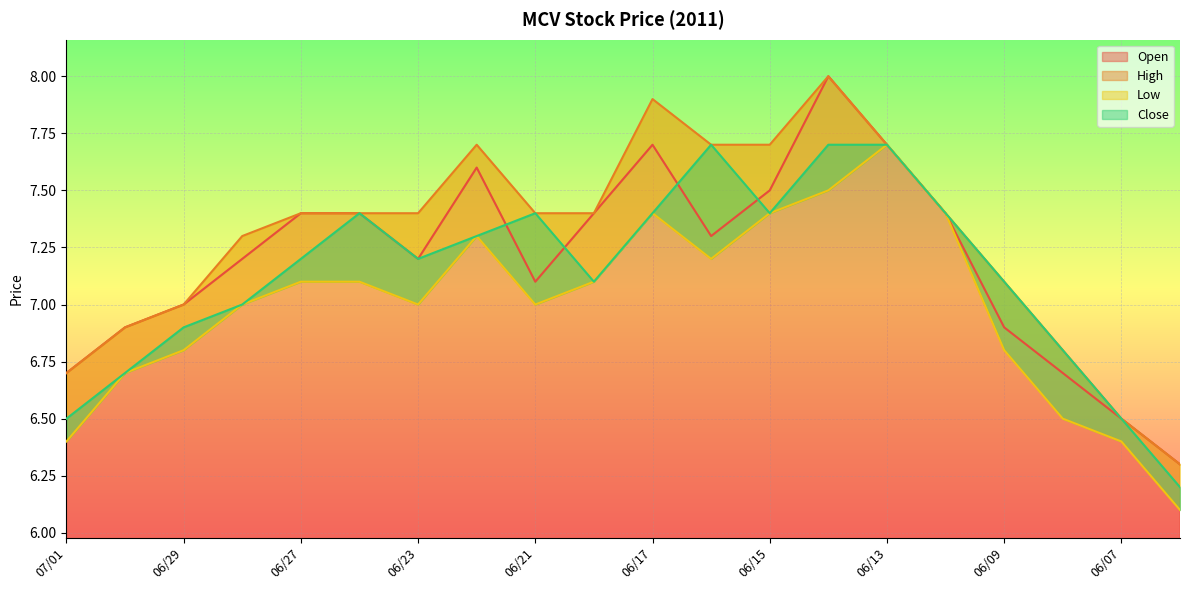

The High series shows 7.7 at 06/15. True or false?

True